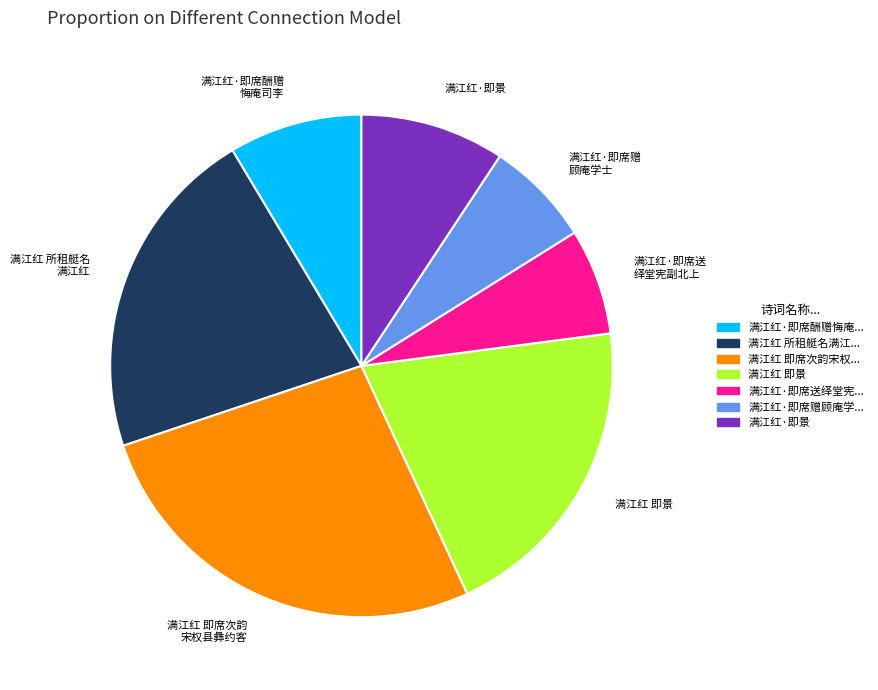

Is there any slice that represents more than half of the pie?

No